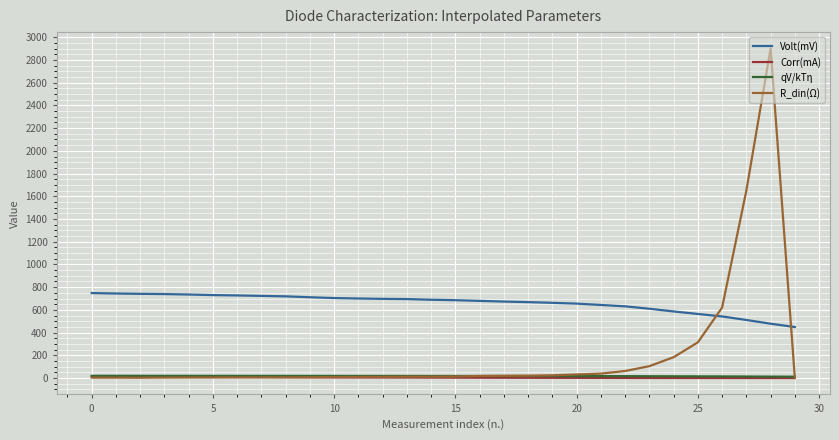

Which series has the largest total across all categories?

Volt(mV)